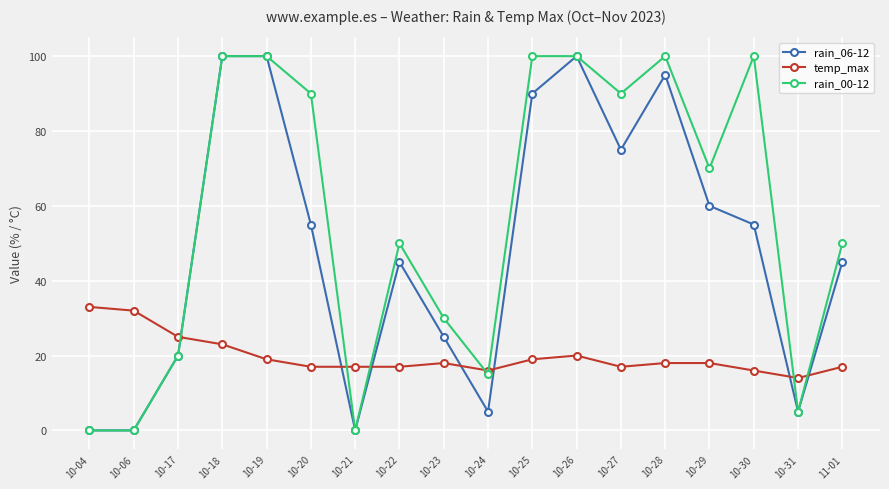

Reading right to left, what are all the values shown in this chart?

rain_06-12: 11-01=45	10-31=5	10-30=55	10-29=60	10-28=95	10-27=75	10-26=100	10-25=90	10-24=5	10-23=25	10-22=45	10-21=0	10-20=55	10-19=100	10-18=100	10-17=20	10-06=0	10-04=0
temp_max: 11-01=17	10-31=14	10-30=16	10-29=18	10-28=18	10-27=17	10-26=20	10-25=19	10-24=16	10-23=18	10-22=17	10-21=17	10-20=17	10-19=19	10-18=23	10-17=25	10-06=32	10-04=33
rain_00-12: 11-01=50	10-31=5	10-30=100	10-29=70	10-28=100	10-27=90	10-26=100	10-25=100	10-24=15	10-23=30	10-22=50	10-21=0	10-20=90	10-19=100	10-18=100	10-17=20	10-06=0	10-04=0